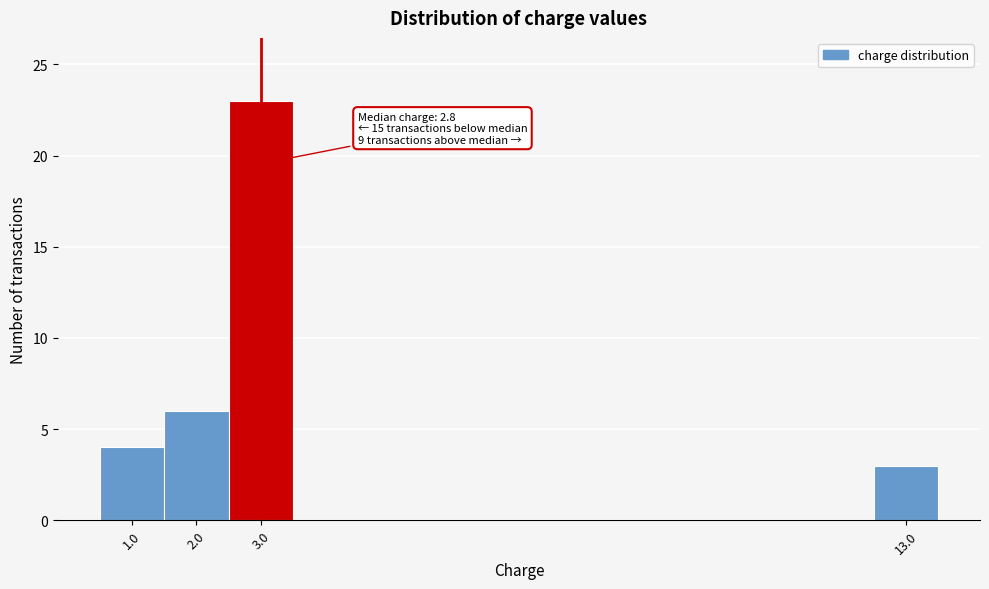

Over which range of the x-axis is the bar tallest?

2.5 to 3.5